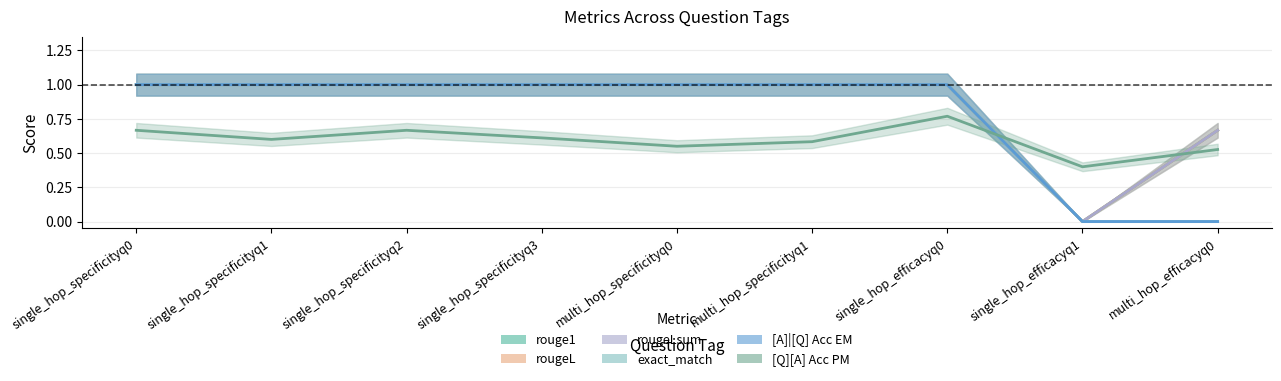

Reading left to right, extract all data points from this chart.

[Q][A] Acc PM: 0.7	0.6	0.7	0.6	0.6	0.6	0.8	0.4	0.5
rouge1: 1.0	1.0	1.0	1.0	1.0	1.0	1.0	0.0	0.7
rougeL: 1.0	1.0	1.0	1.0	1.0	1.0	1.0	0.0	0.7
rougeLsum: 1.0	1.0	1.0	1.0	1.0	1.0	1.0	0.0	0.7
exact_match: 1.0	1.0	1.0	1.0	1.0	1.0	1.0	0.0	0.0
[A]|[Q] Acc EM: 1.0	1.0	1.0	1.0	1.0	1.0	1.0	0.0	0.0